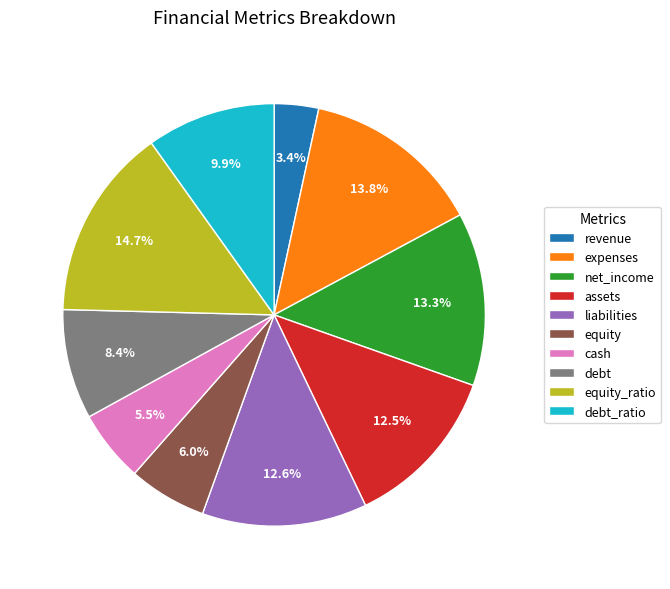

How many slices are in this pie chart?

10